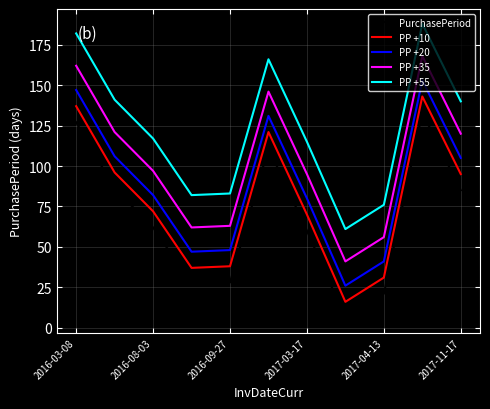

What is the maximum value for PurchasePeriod?

133